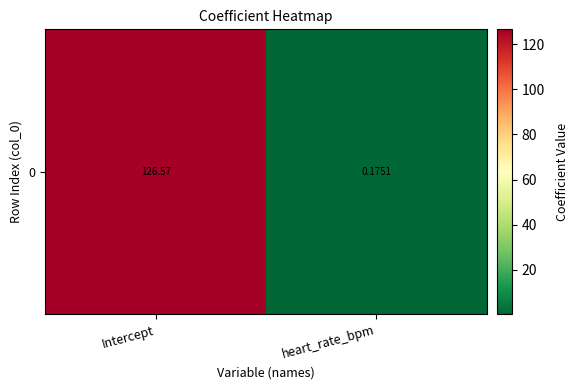

Reading right to left, transcribe all the data shown in this chart.

heart_rate_bpm=0.2	Intercept=126.6